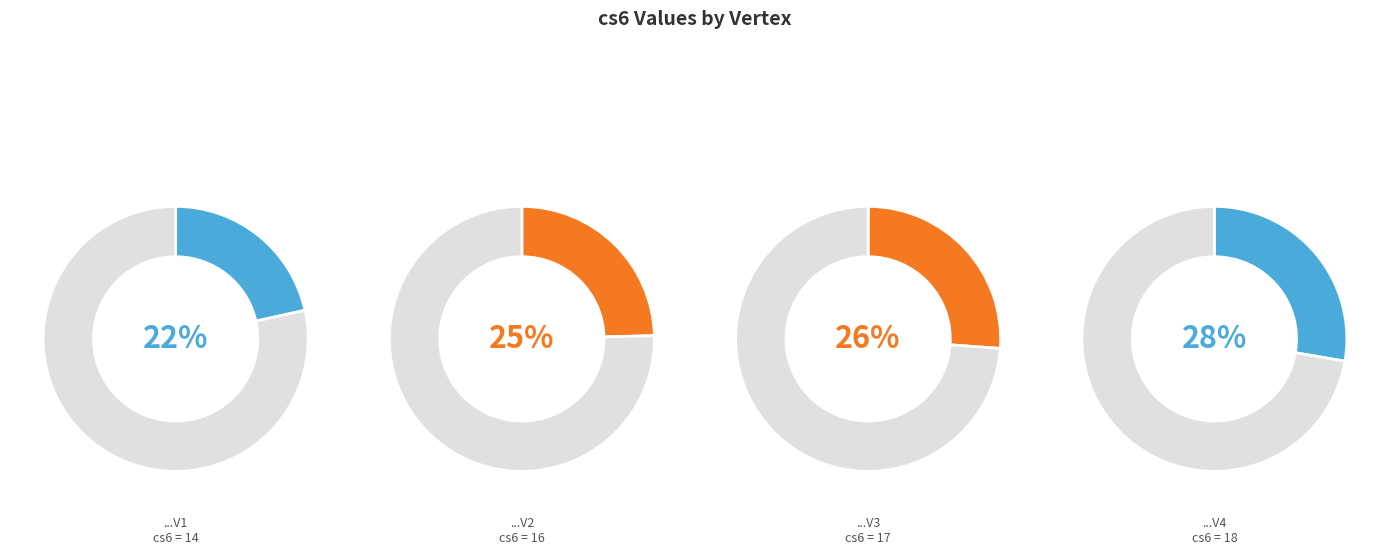

Which slice is the smallest?

V1